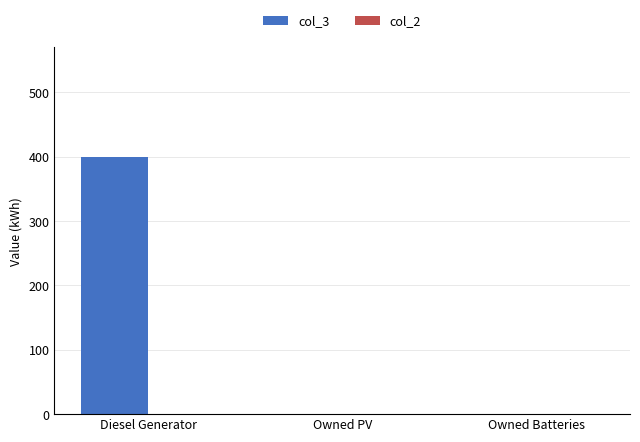

What is the sum of all values?

400